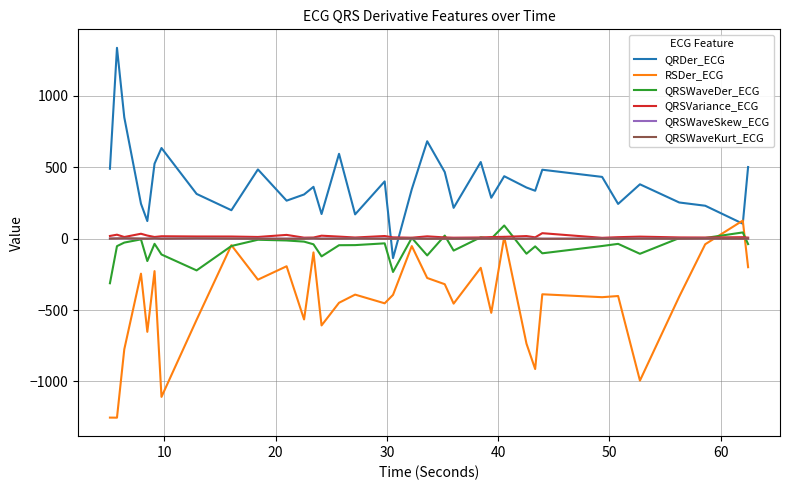

How many values in QRDer_ECG are above zero?

34